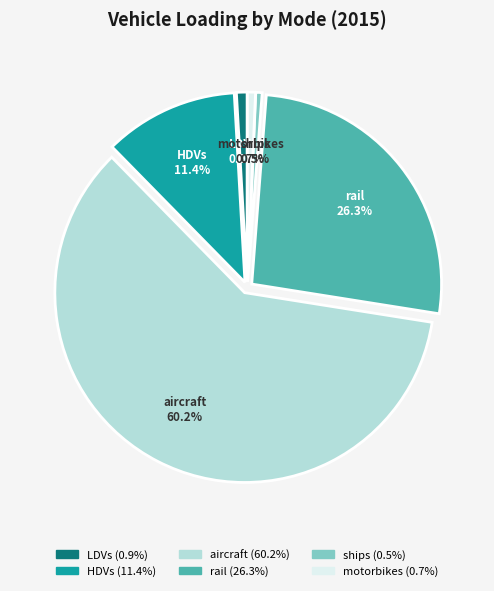

Combined, do aircraft and motorbikes account for over 50%?

Yes